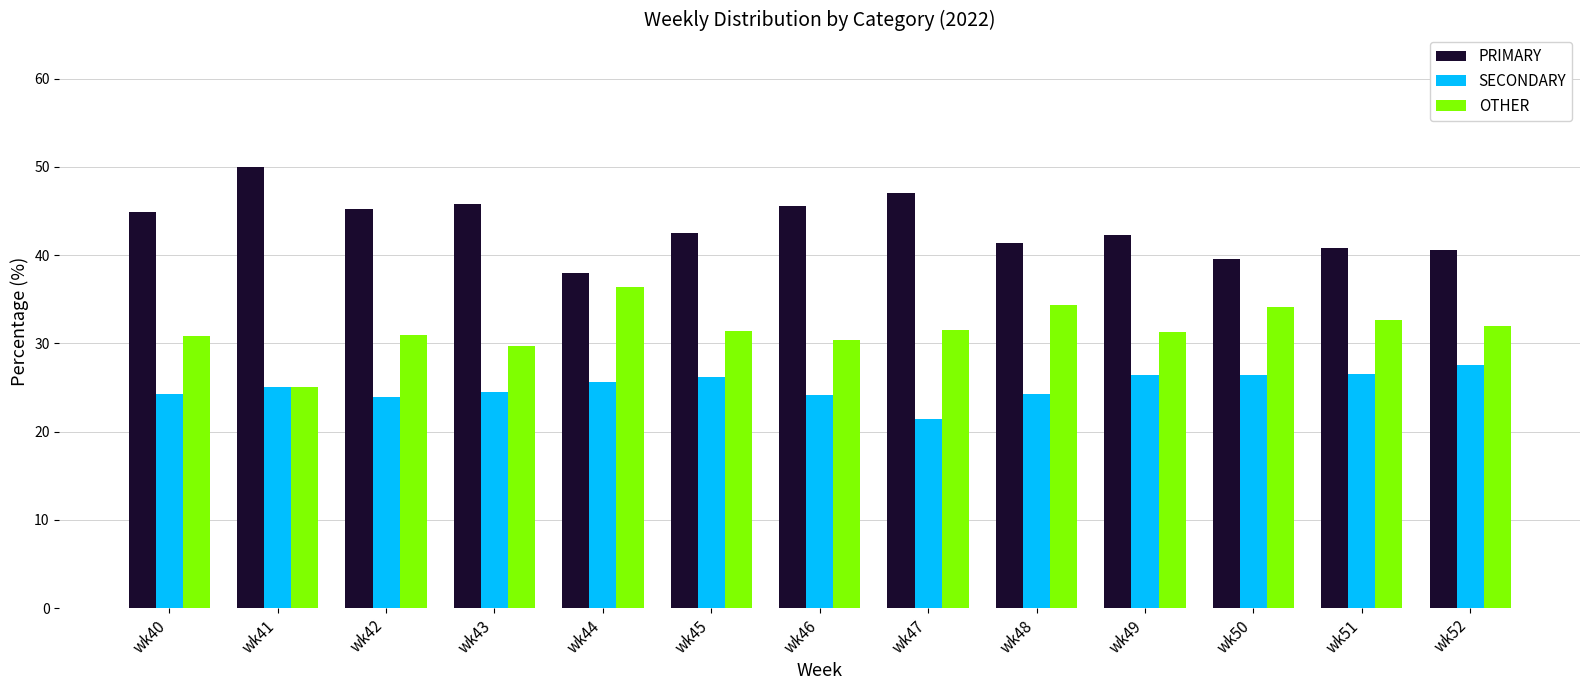

Rank the series by their maximum value, from highest to lowest.

PRIMARY, OTHER, SECONDARY